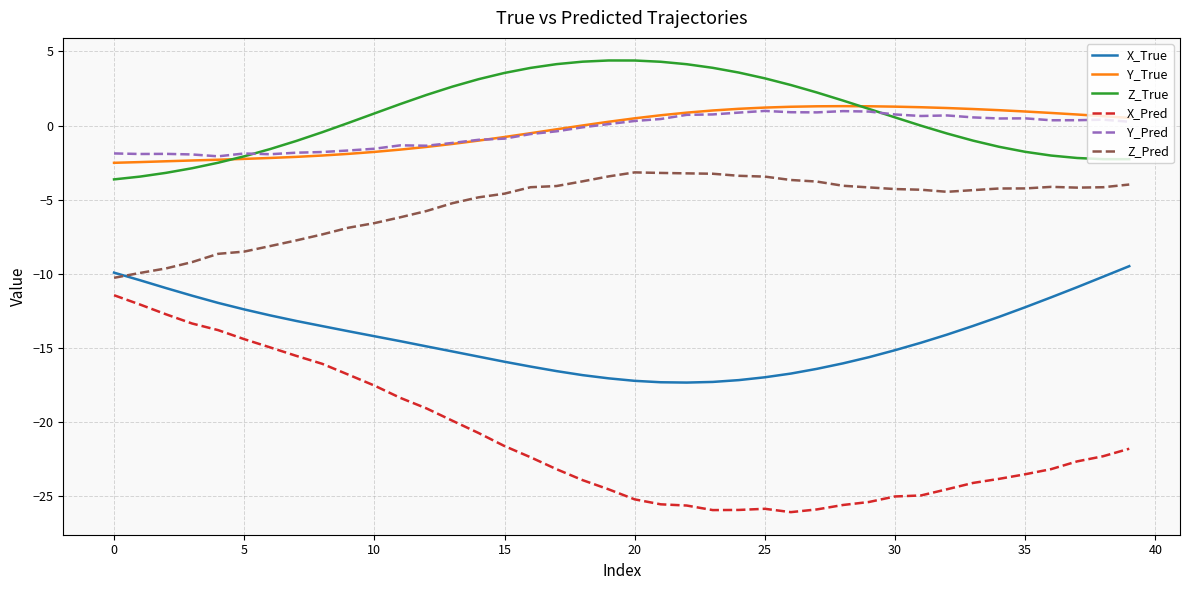

List the series in order of their peak value, highest first.

Z_True, Y_True, Y_Pred, Z_Pred, X_True, X_Pred